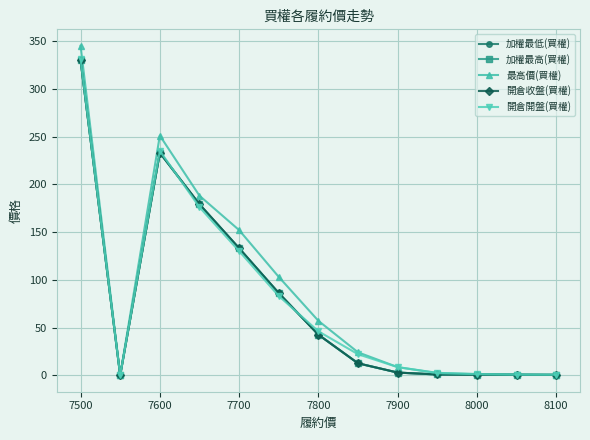

Does the chart have visible grid lines?

Yes